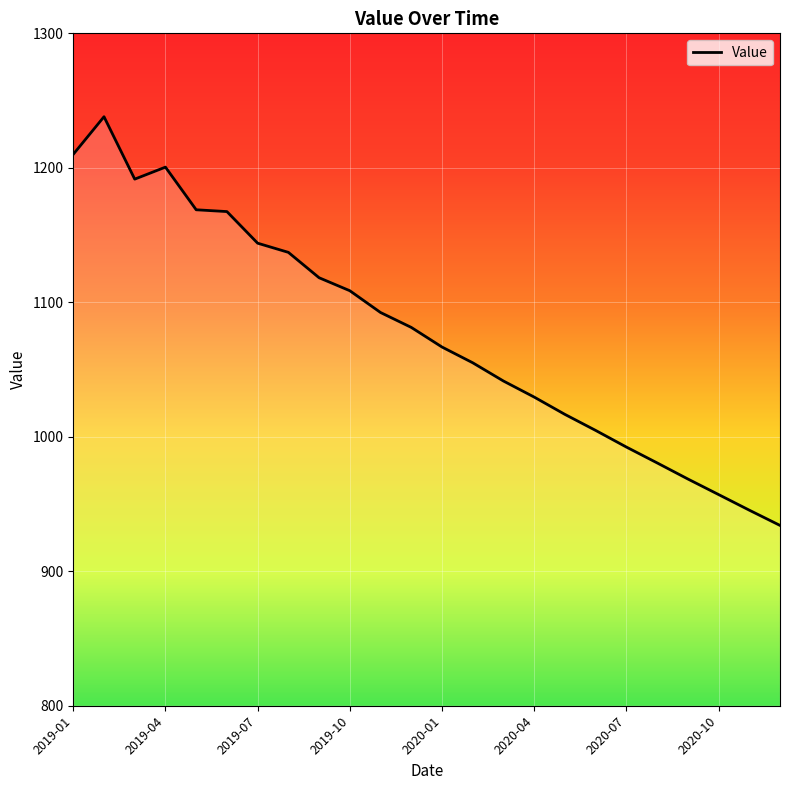

What is the minimum value shown in the chart?

934.1